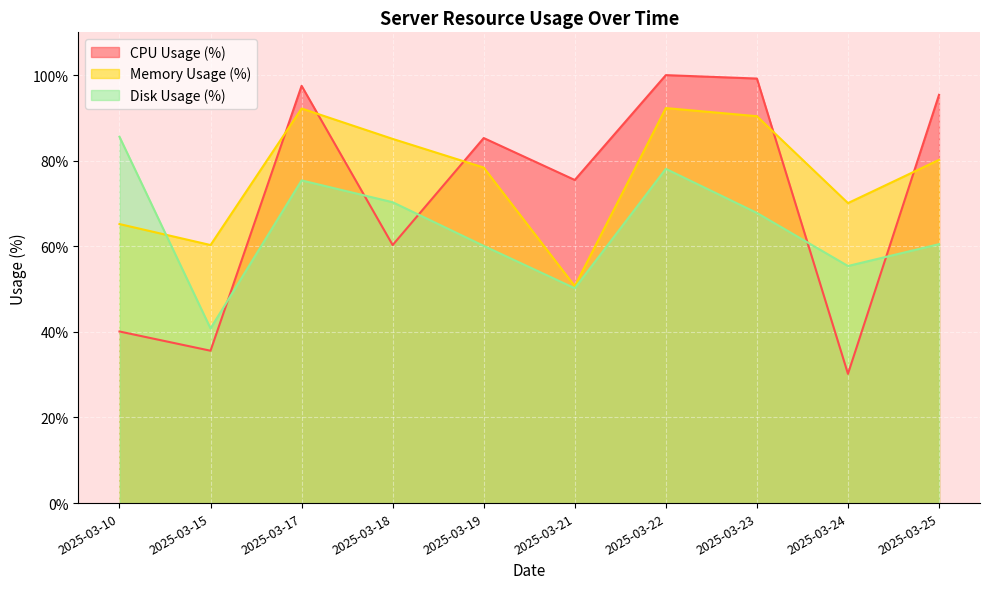

Is the value of Memory Usage (%) at 2025-03-25 greater than the value of Disk Usage (%) at 2025-03-15?

Yes